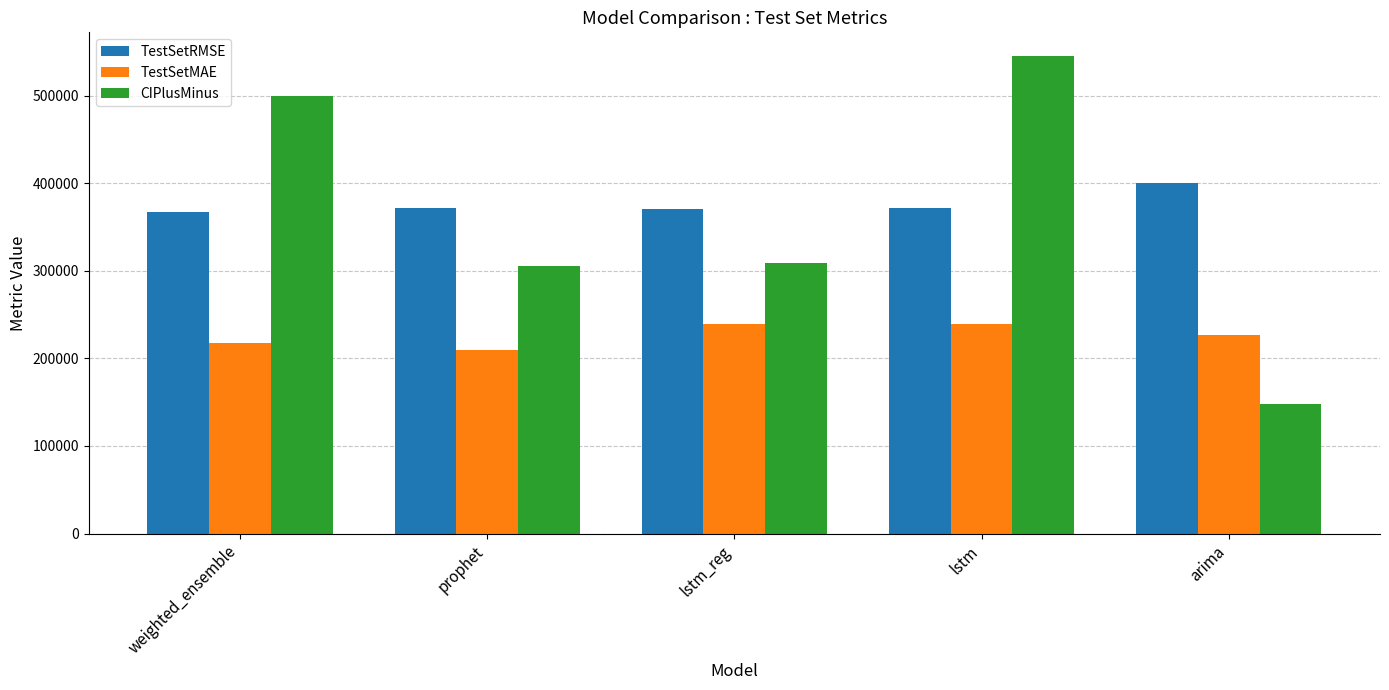

Which label corresponds to the smallest value in the chart?

arima